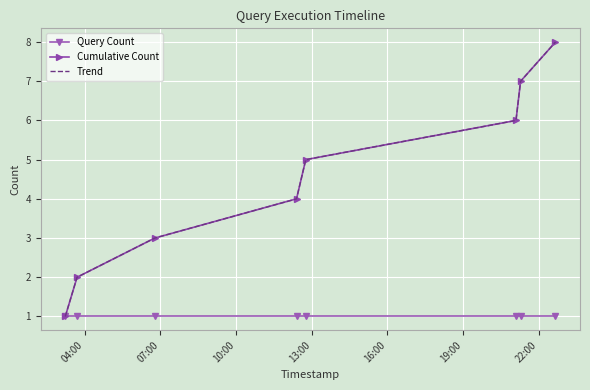

What are all the series names shown in the legend?

Query Count, Cumulative Count, Trend